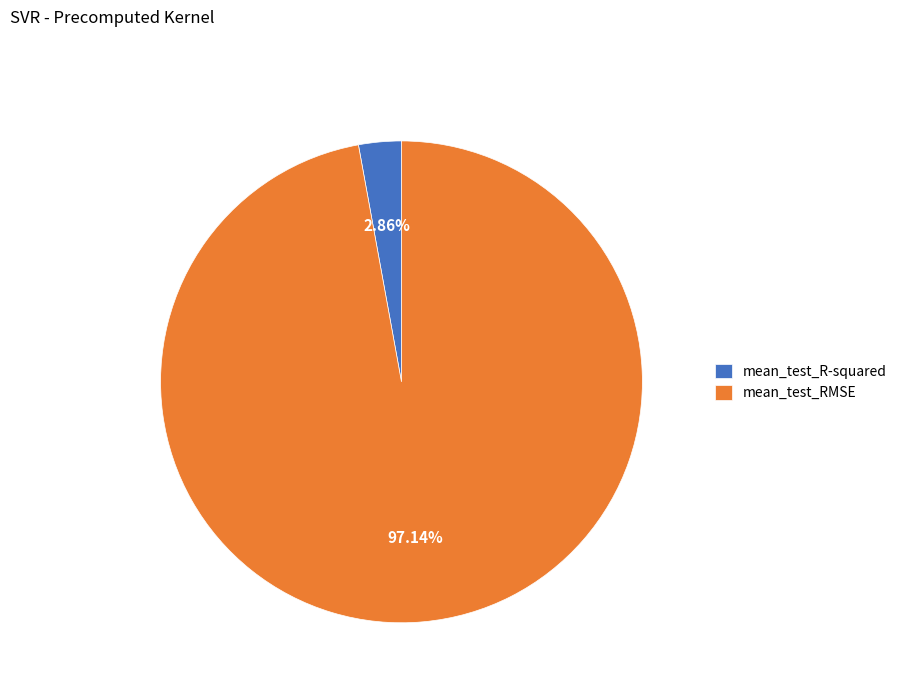

To the nearest percent, what is the combined percentage of mean_test_RMSE and mean_test_R-squared?

100%